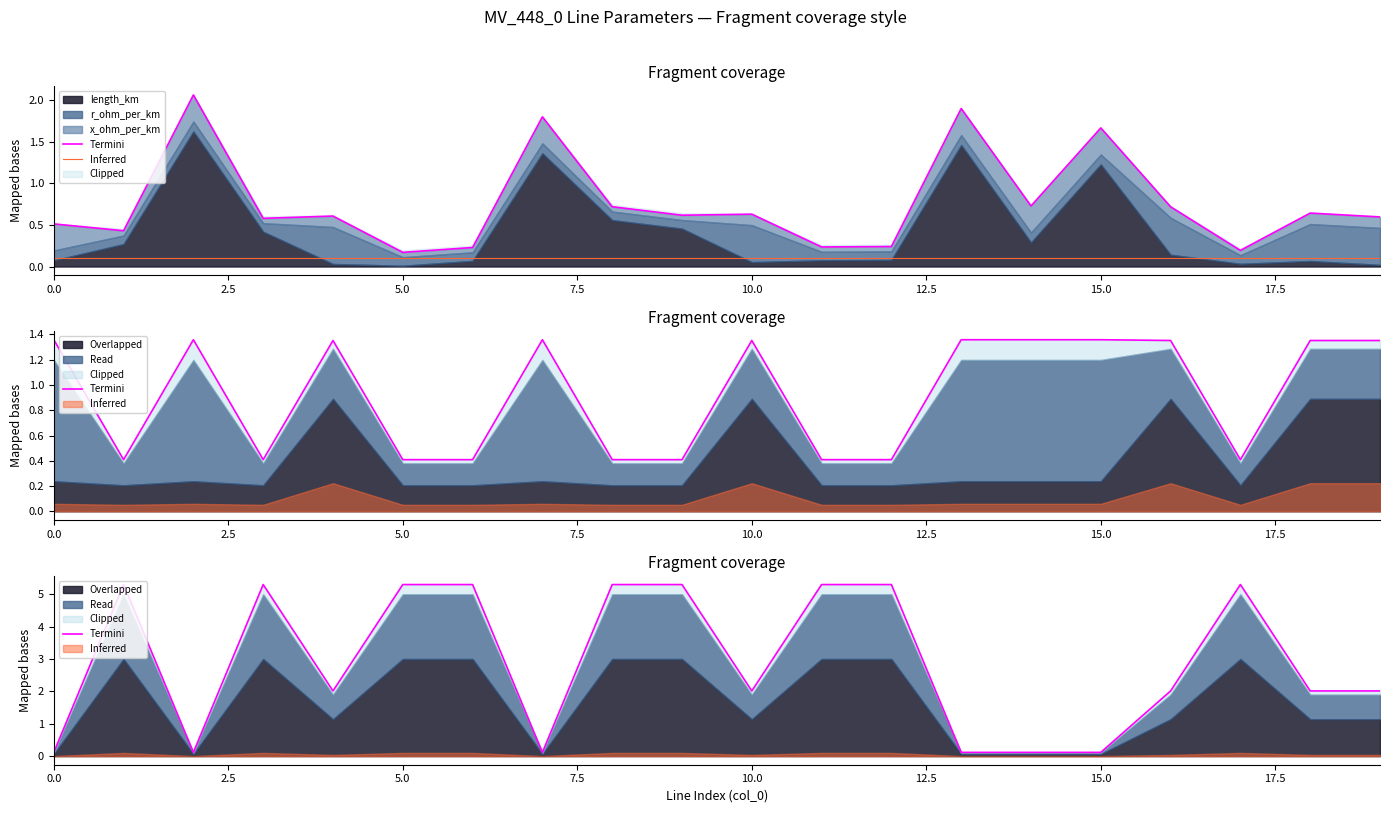

What position from the left is 12?

13